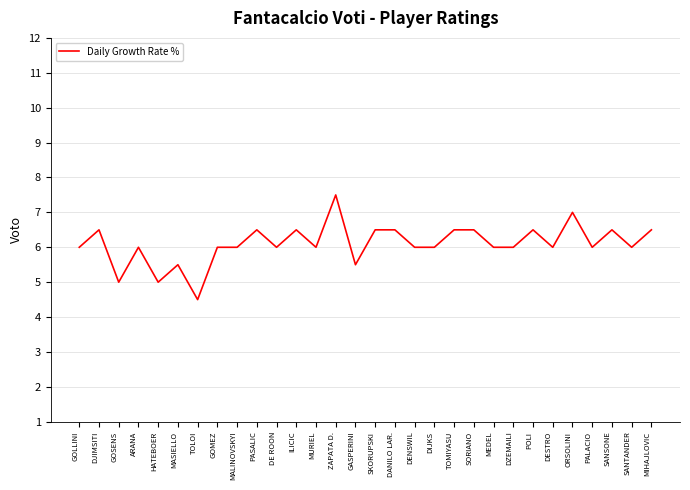

How many series are shown in this chart?

1